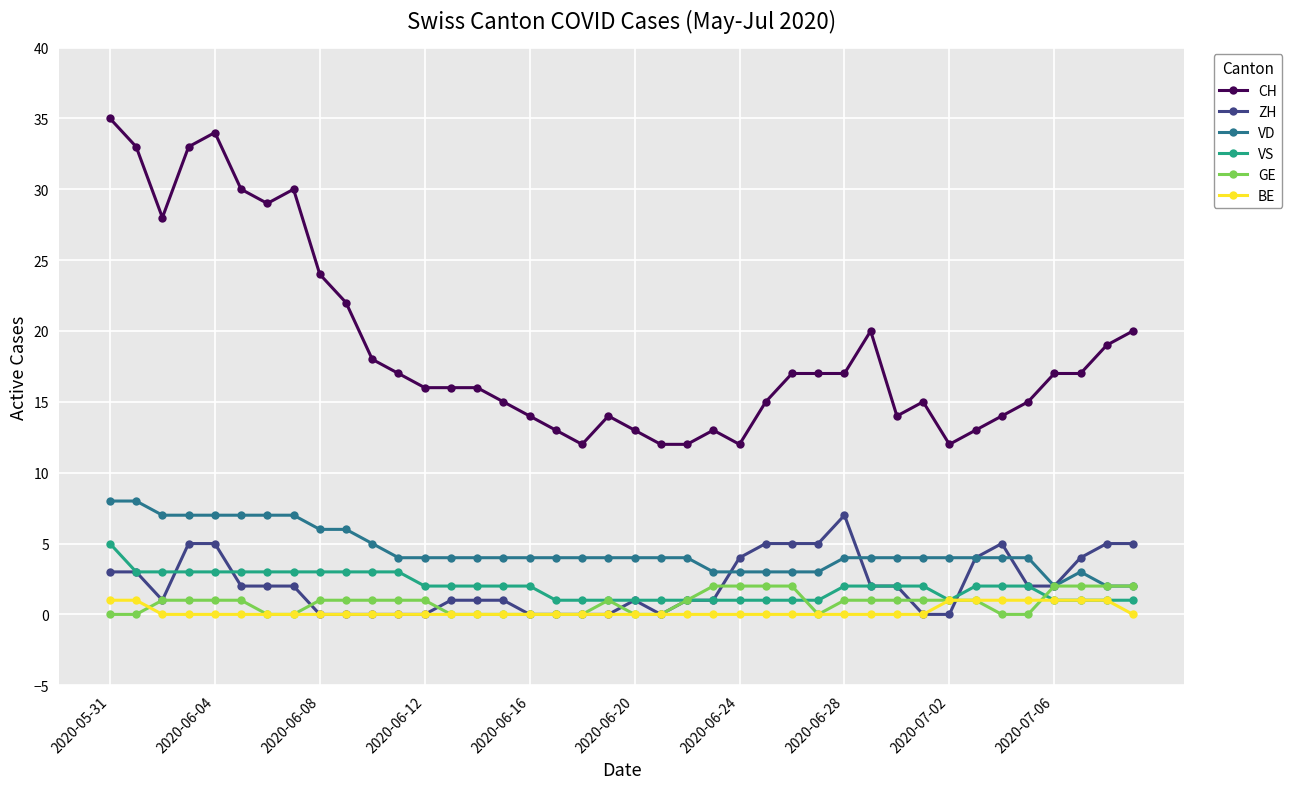

True or false: BE and CH cross at least once.

False